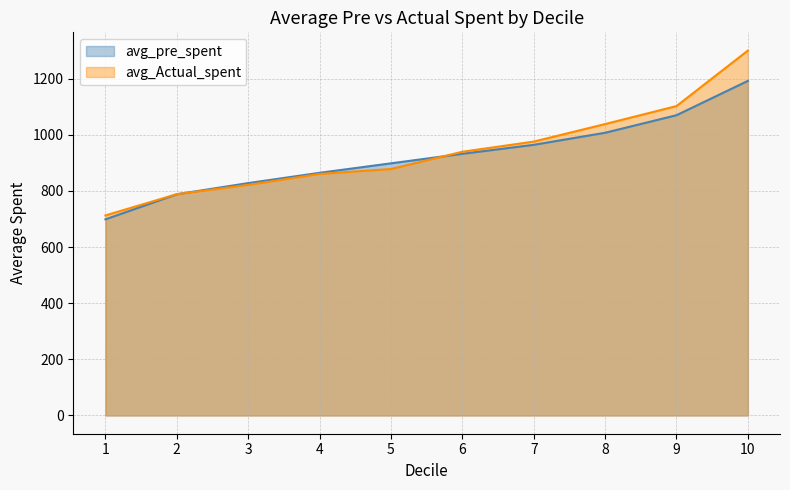

What are all the series names shown in the legend?

avg_pre_spent, avg_Actual_spent